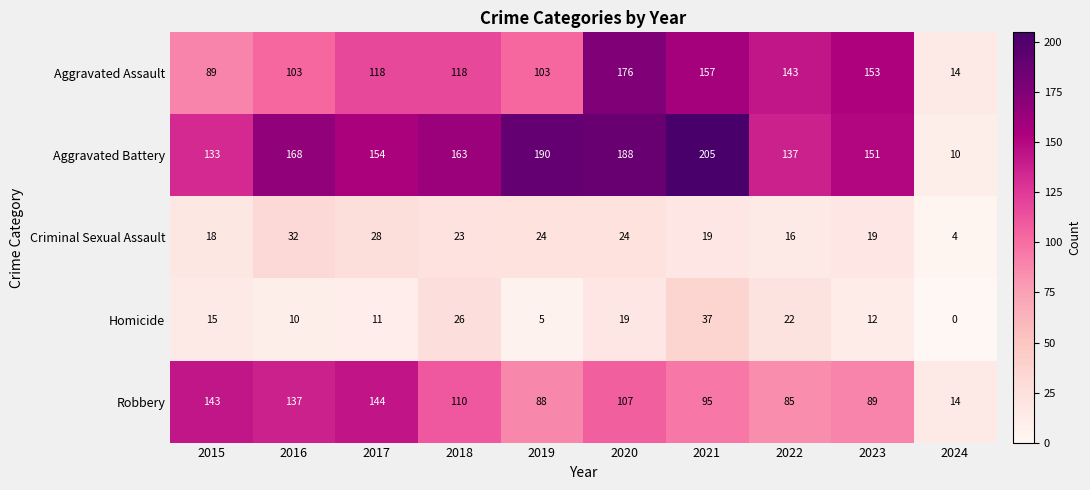

Which series has the widest spread of values?

Aggravated Battery